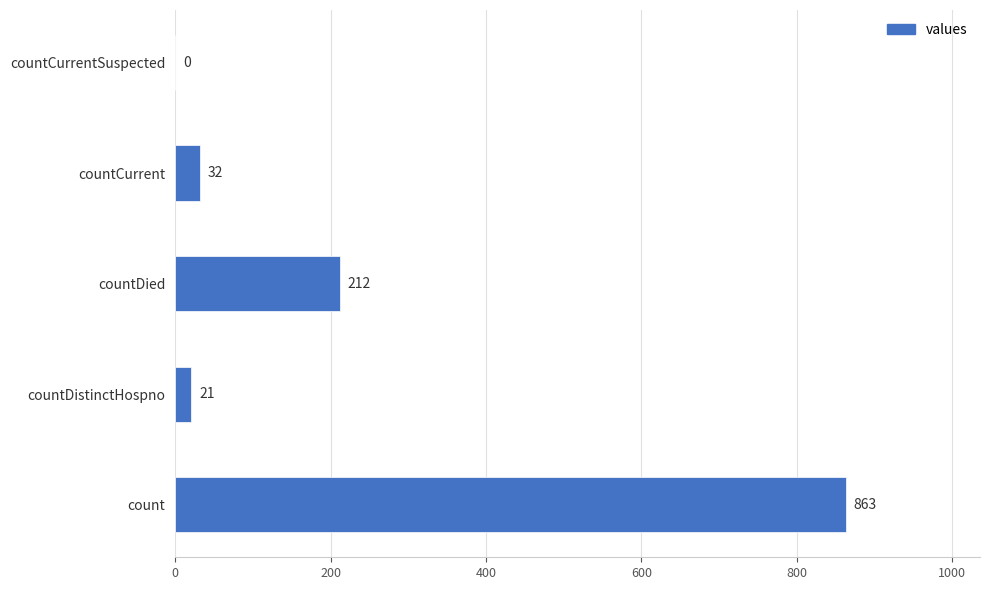

The chart shows a value of 863 at count. True or false?

True